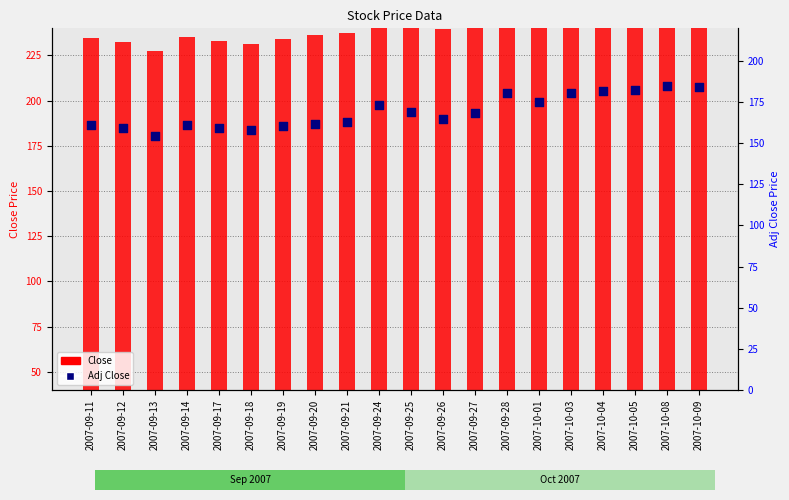

At which category is the sum across all series the highest?

2007-10-08